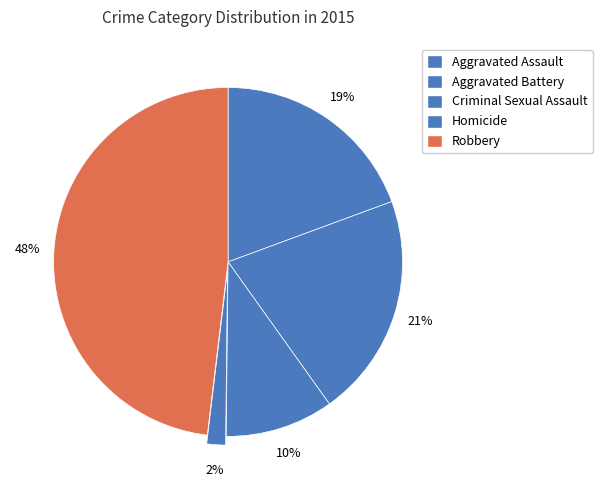

To the nearest percent, what is the difference between the Robbery and Aggravated Battery slice percentages?

27%